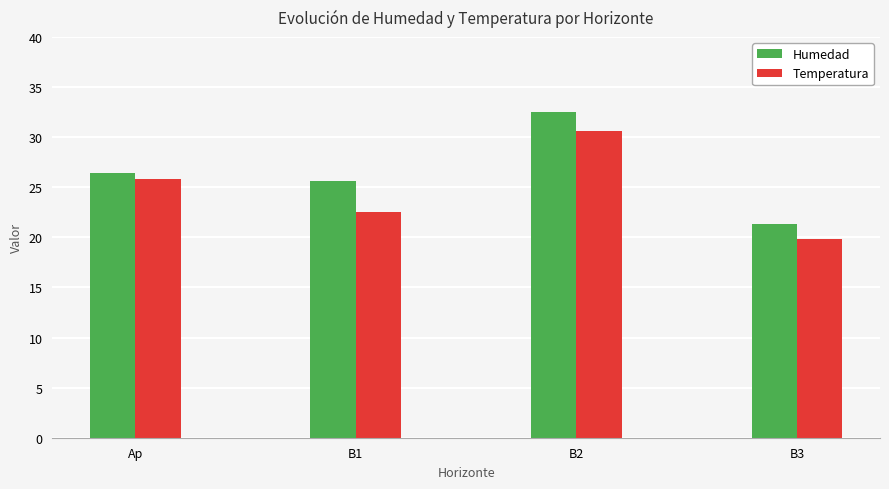

Rank the series by their maximum value, from highest to lowest.

Humedad, Temperatura